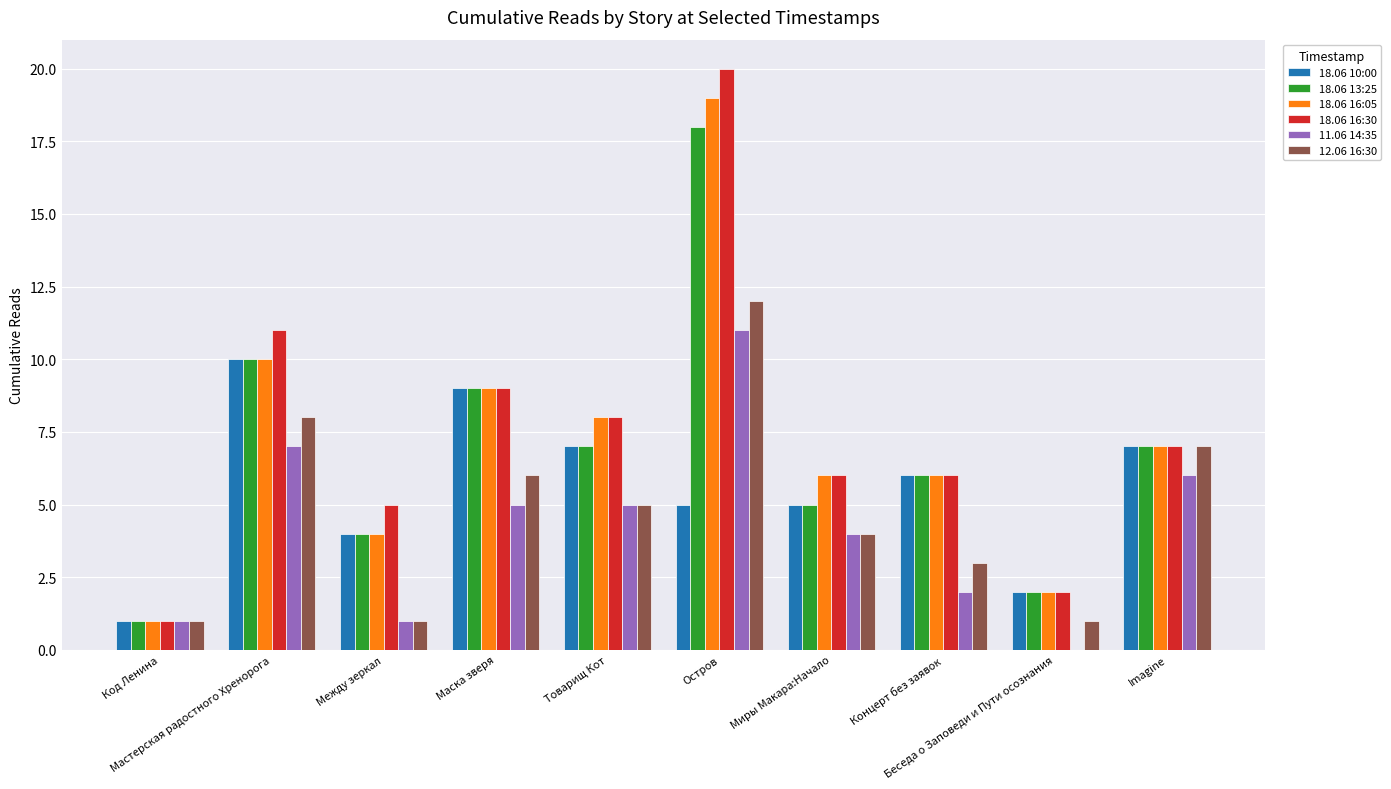

Reading left to right, list all the values displayed in this chart.

18.06 10:00: 1	10	4	9	7	5	5	6	2	7
18.06 13:25: 1	10	4	9	7	18	5	6	2	7
18.06 16:05: 1	10	4	9	8	19	6	6	2	7
18.06 16:30: 1	11	5	9	8	20	6	6	2	7
11.06 14:35: 1	7	1	5	5	11	4	2	0	6
12.06 16:30: 1	8	1	6	5	12	4	3	1	7